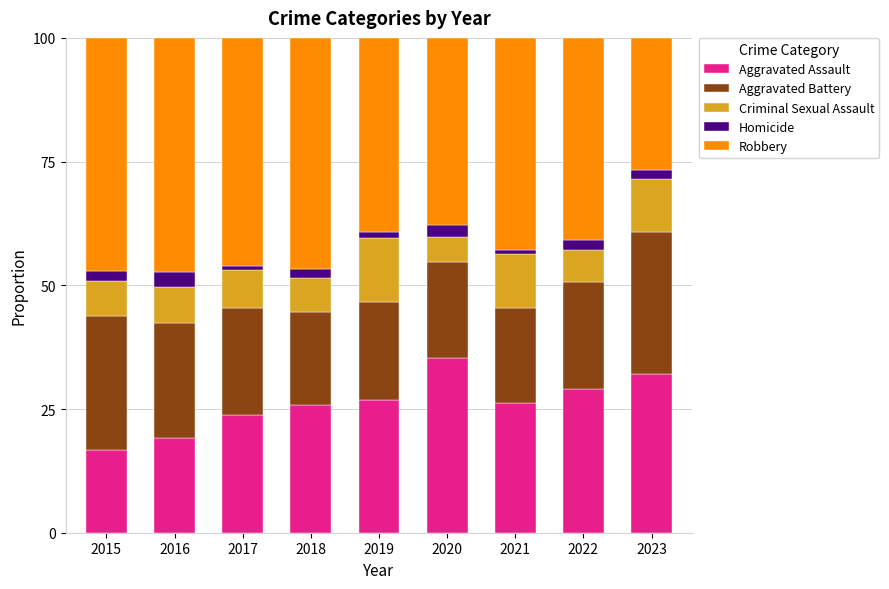

What is the difference between the second highest and second lowest values in the Aggravated Assault series?

12.9